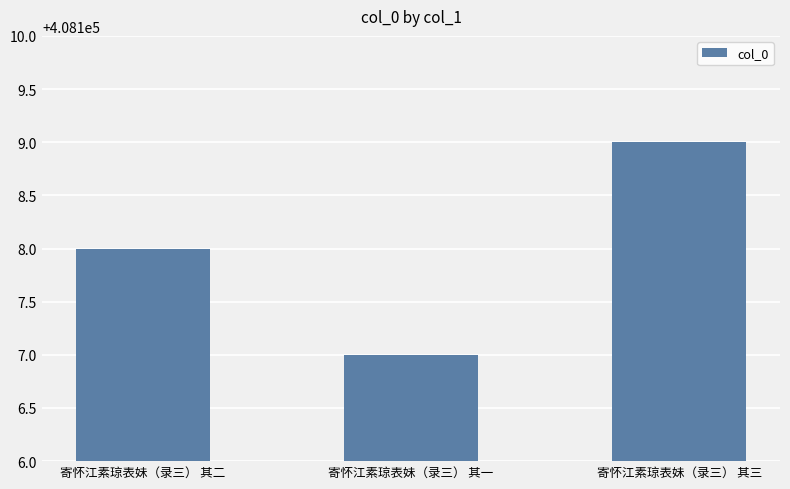

List the labels in order of value, smallest first.

寄怀江素琼表妹（录三） 其一, 寄怀江素琼表妹（录三） 其二, 寄怀江素琼表妹（录三） 其三